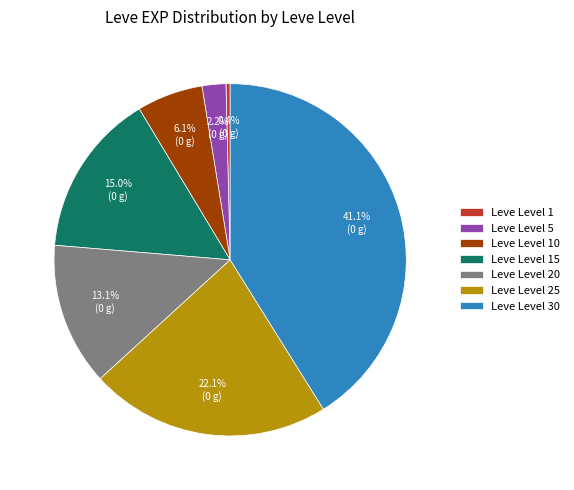

Which has a higher value, Leve Level 15 or Leve Level 5?

Leve Level 15